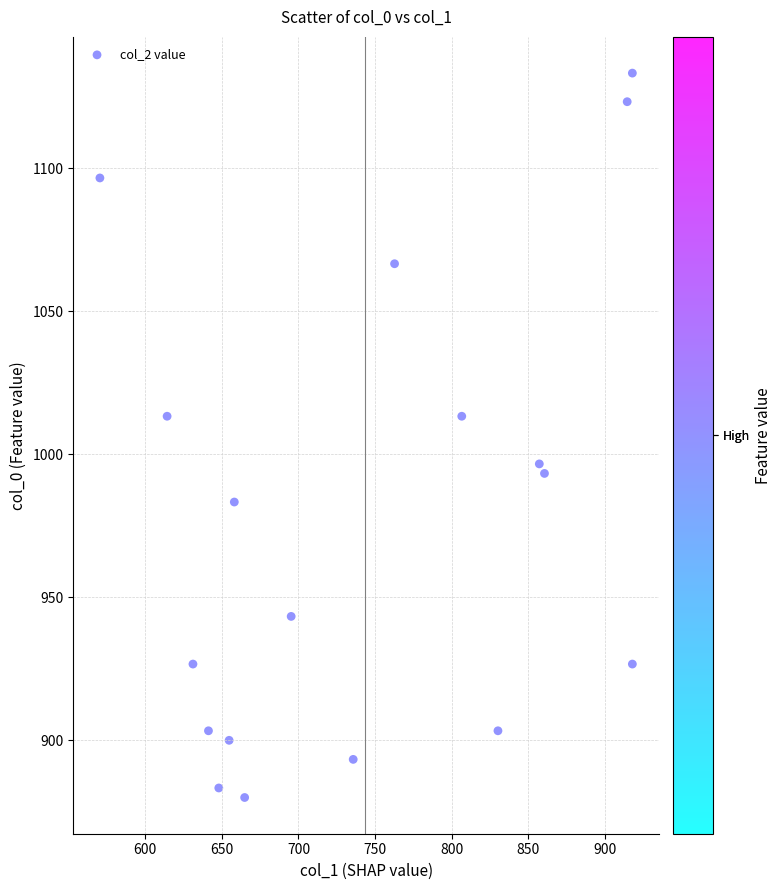

What is the range of X values (max minus min)?

347.6